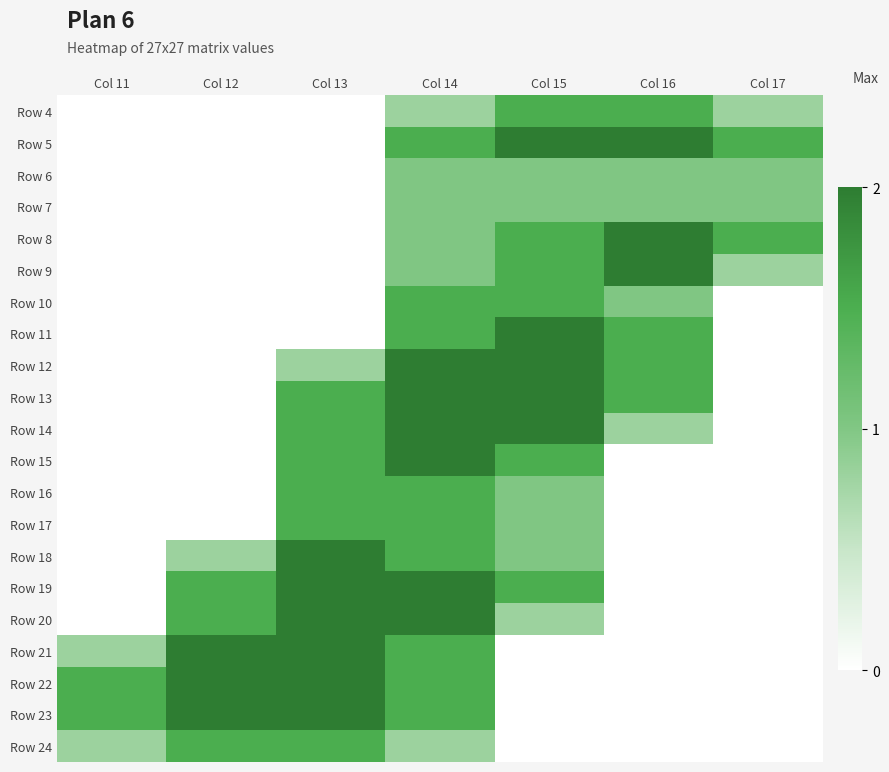

Reading left to right, transcribe all the data shown in this chart.

Row 4: Col 11=0.0	Col 12=0.0	Col 13=0.0	Col 14=0.8	Col 15=1.5	Col 16=1.5	Col 17=0.8
Row 5: Col 11=0.0	Col 12=0.0	Col 13=0.0	Col 14=1.5	Col 15=2.0	Col 16=2.0	Col 17=1.5
Row 6: Col 11=0.0	Col 12=0.0	Col 13=0.0	Col 14=1.0	Col 15=1.0	Col 16=1.0	Col 17=1.0
Row 7: Col 11=0.0	Col 12=0.0	Col 13=0.0	Col 14=1.0	Col 15=1.0	Col 16=1.0	Col 17=1.0
Row 8: Col 11=0.0	Col 12=0.0	Col 13=0.0	Col 14=1.0	Col 15=1.5	Col 16=2.0	Col 17=1.5
Row 9: Col 11=0.0	Col 12=0.0	Col 13=0.0	Col 14=1.0	Col 15=1.5	Col 16=2.0	Col 17=0.8
Row 10: Col 11=0.0	Col 12=0.0	Col 13=0.0	Col 14=1.5	Col 15=1.5	Col 16=1.0	Col 17=0.0
Row 11: Col 11=0.0	Col 12=0.0	Col 13=0.0	Col 14=1.5	Col 15=2.0	Col 16=1.5	Col 17=0.0
Row 12: Col 11=0.0	Col 12=0.0	Col 13=0.8	Col 14=2.0	Col 15=2.0	Col 16=1.5	Col 17=0.0
Row 13: Col 11=0.0	Col 12=0.0	Col 13=1.5	Col 14=2.0	Col 15=2.0	Col 16=1.5	Col 17=0.0
Row 14: Col 11=0.0	Col 12=0.0	Col 13=1.5	Col 14=2.0	Col 15=2.0	Col 16=0.8	Col 17=0.0
Row 15: Col 11=0.0	Col 12=0.0	Col 13=1.5	Col 14=2.0	Col 15=1.5	Col 16=0.0	Col 17=0.0
Row 16: Col 11=0.0	Col 12=0.0	Col 13=1.5	Col 14=1.5	Col 15=1.0	Col 16=0.0	Col 17=0.0
Row 17: Col 11=0.0	Col 12=0.0	Col 13=1.5	Col 14=1.5	Col 15=1.0	Col 16=0.0	Col 17=0.0
Row 18: Col 11=0.0	Col 12=0.8	Col 13=2.0	Col 14=1.5	Col 15=1.0	Col 16=0.0	Col 17=0.0
Row 19: Col 11=0.0	Col 12=1.5	Col 13=2.0	Col 14=2.0	Col 15=1.5	Col 16=0.0	Col 17=0.0
Row 20: Col 11=0.0	Col 12=1.5	Col 13=2.0	Col 14=2.0	Col 15=0.8	Col 16=0.0	Col 17=0.0
Row 21: Col 11=0.8	Col 12=2.0	Col 13=2.0	Col 14=1.5	Col 15=0.0	Col 16=0.0	Col 17=0.0
Row 22: Col 11=1.5	Col 12=2.0	Col 13=2.0	Col 14=1.5	Col 15=0.0	Col 16=0.0	Col 17=0.0
Row 23: Col 11=1.5	Col 12=2.0	Col 13=2.0	Col 14=1.5	Col 15=0.0	Col 16=0.0	Col 17=0.0
Row 24: Col 11=0.8	Col 12=1.5	Col 13=1.5	Col 14=0.8	Col 15=0.0	Col 16=0.0	Col 17=0.0